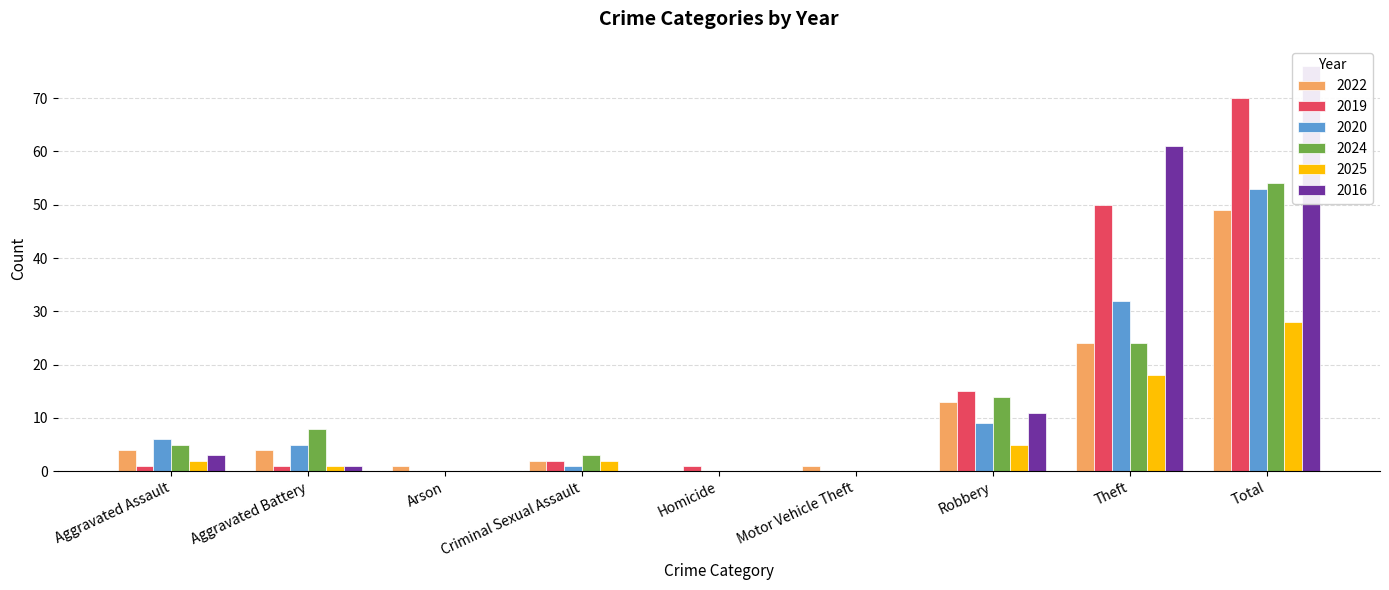

Read the 2024 value at Total.

54